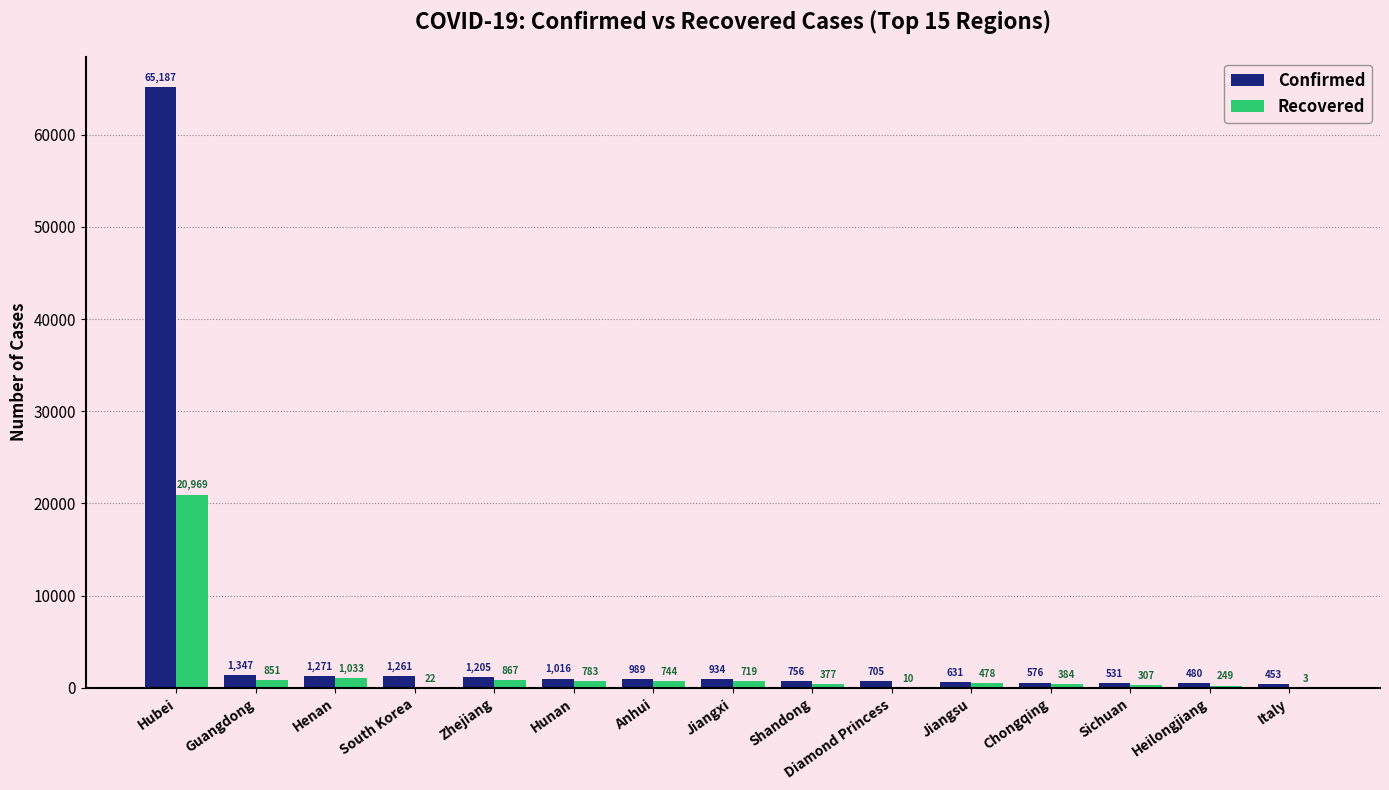

Is the value of Recovered at Hubei greater than the value of Confirmed at Zhejiang?

Yes